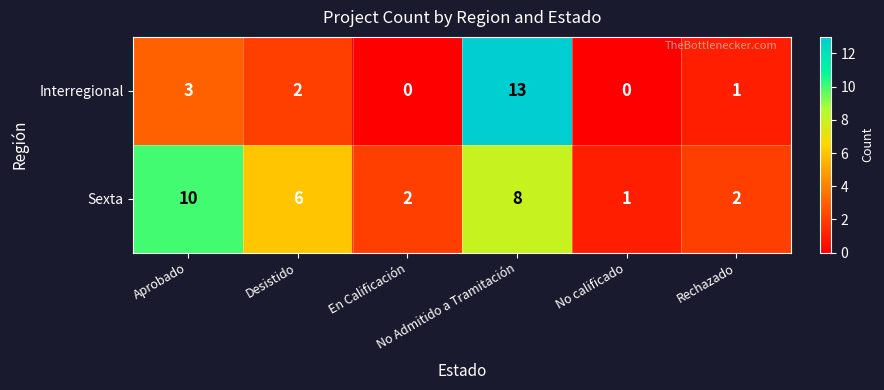

Which series has the widest spread of values?

Interregional